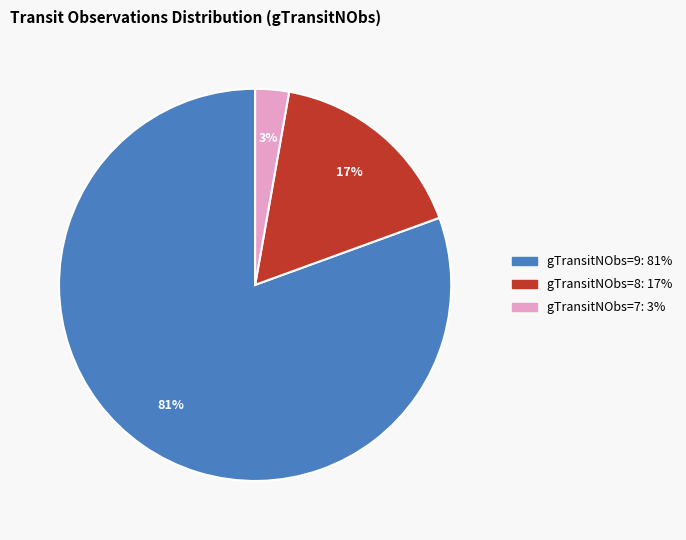

Count the number of slices in the pie.

3